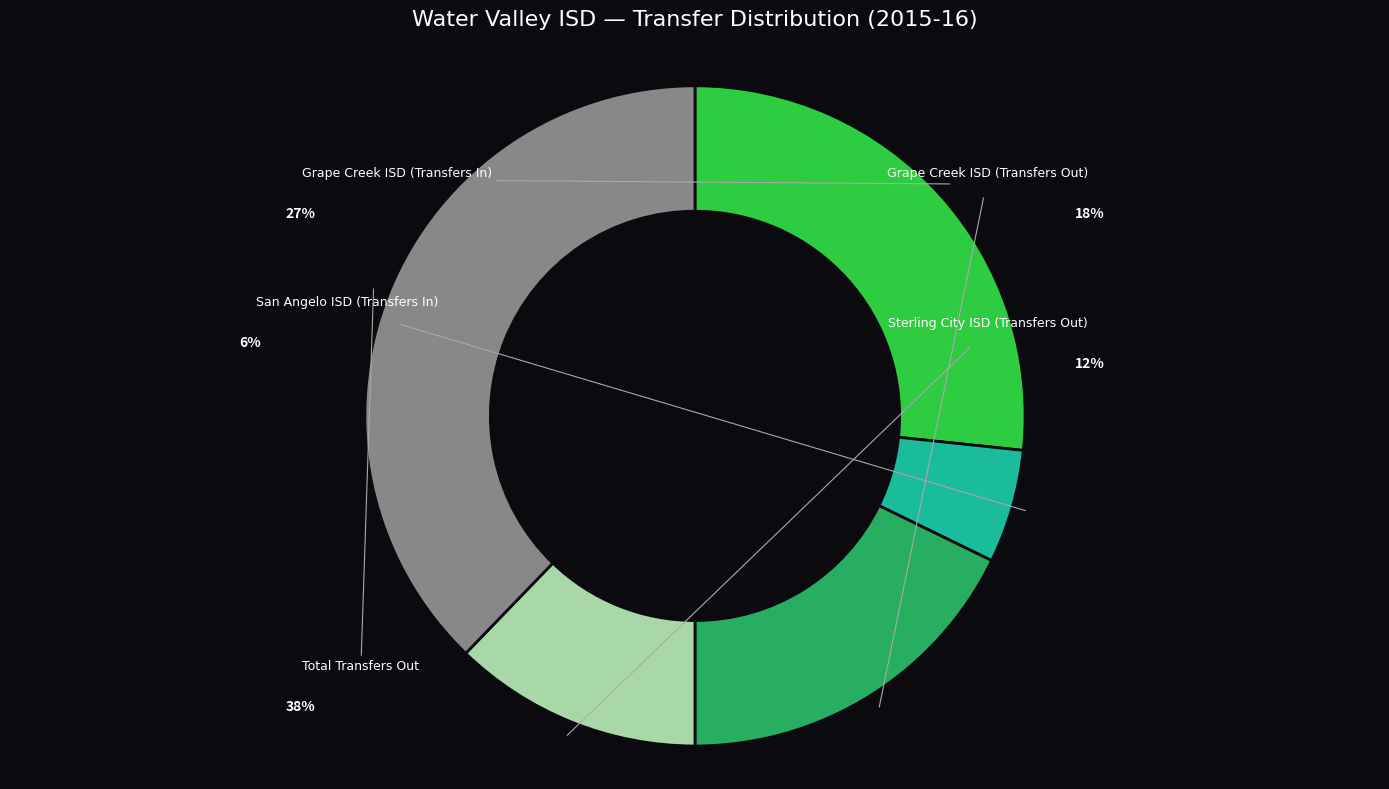

Count the number of slices in the pie.

5